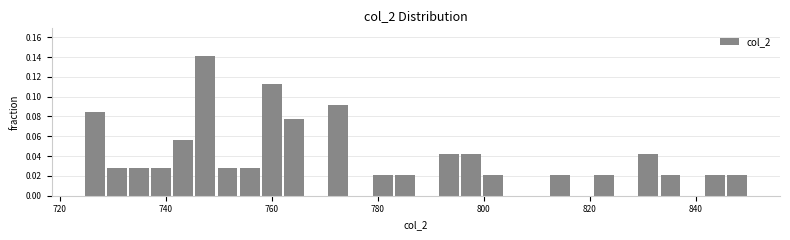

Read against the x-axis, roughly where is the centre of the tallest bar?

748